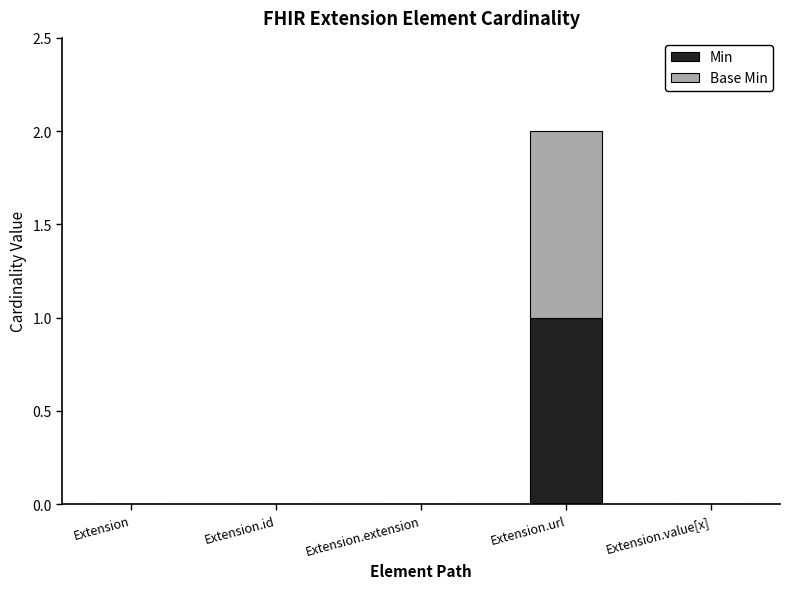

At which category is the sum across all series the highest?

Extension.url